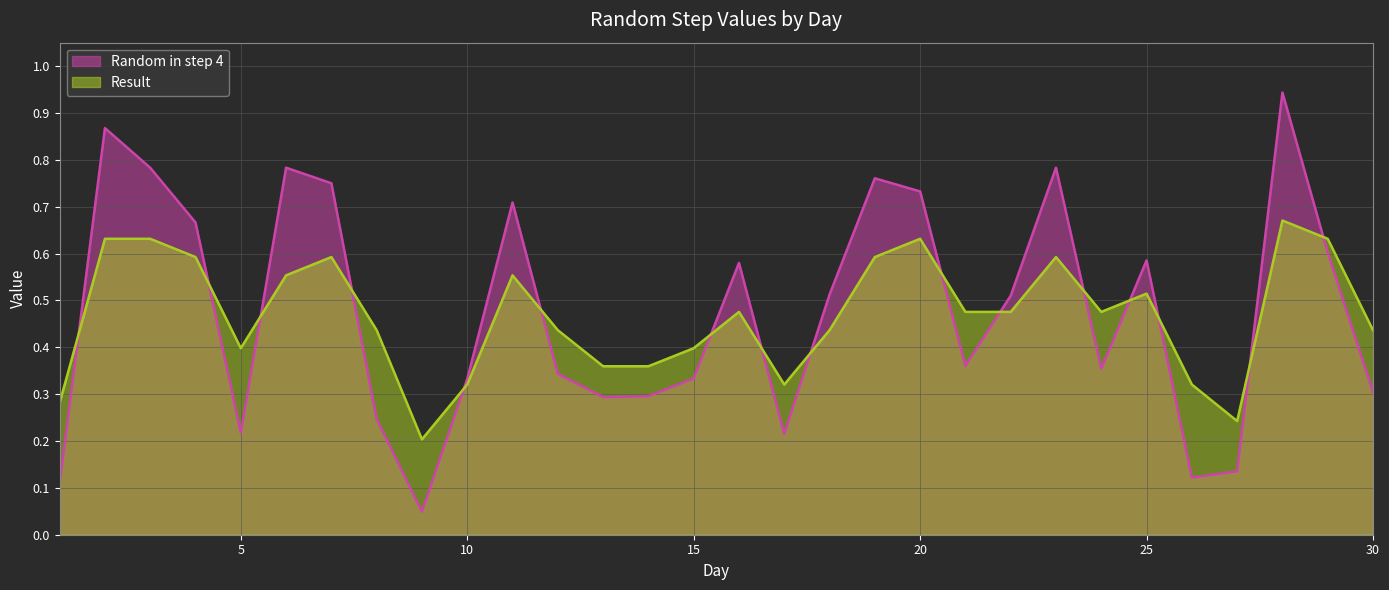

What is the value of the Result point at the 11th from the left?

0.6